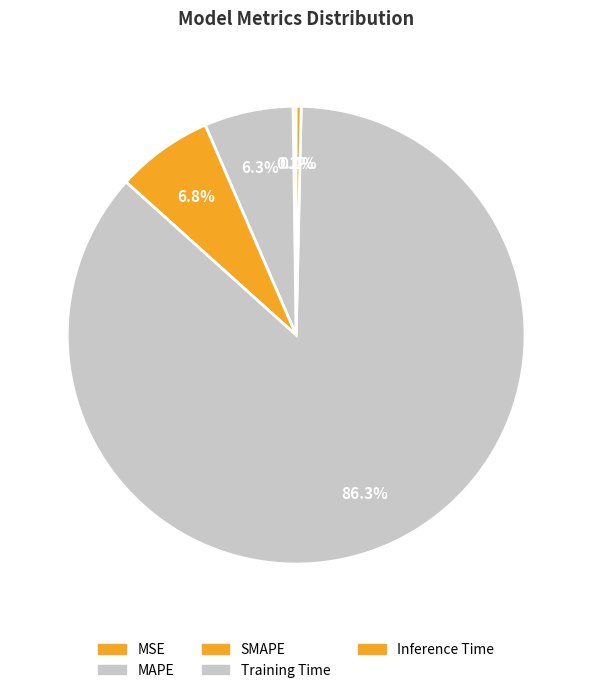

To the nearest percent, what is the combined percentage of Inference Time and MSE?

1%